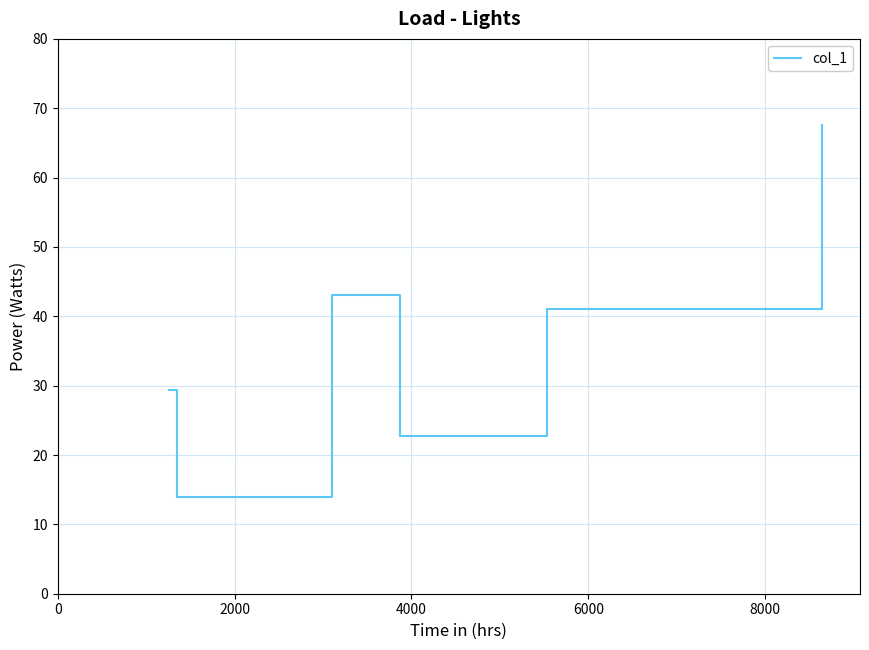

At which label is the value closest to 40?

8000